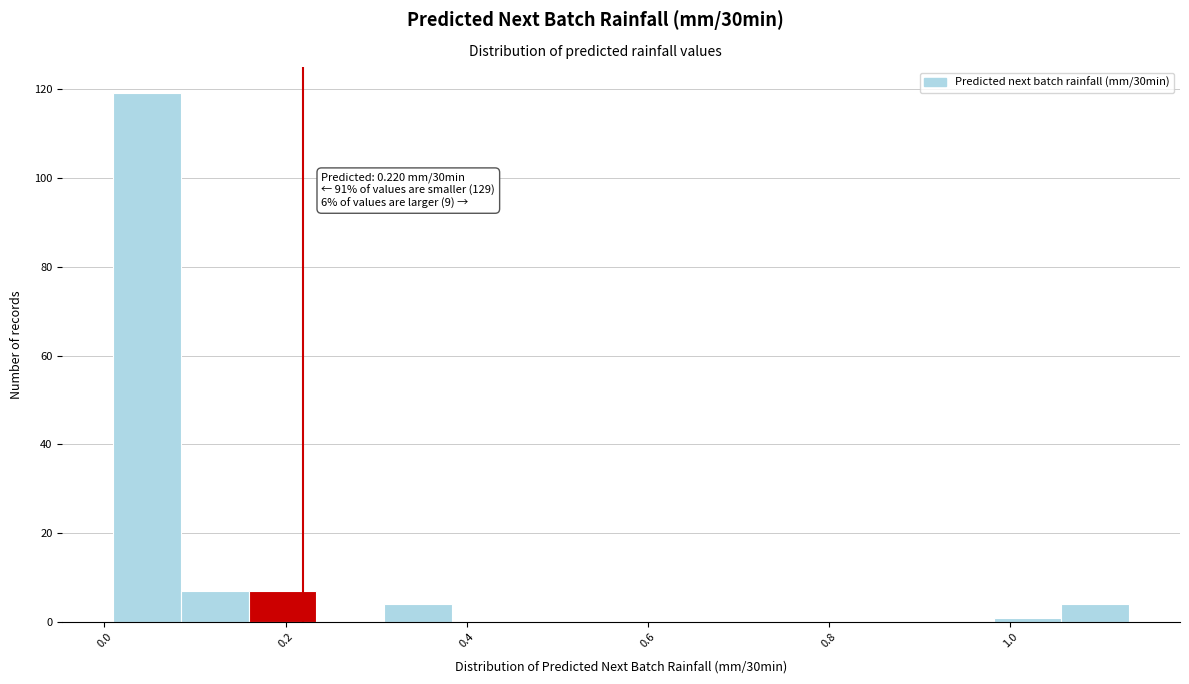

Around what value on the x-axis is the tallest bar? Give the approximate position of its centre, as read against the axis.

0.04